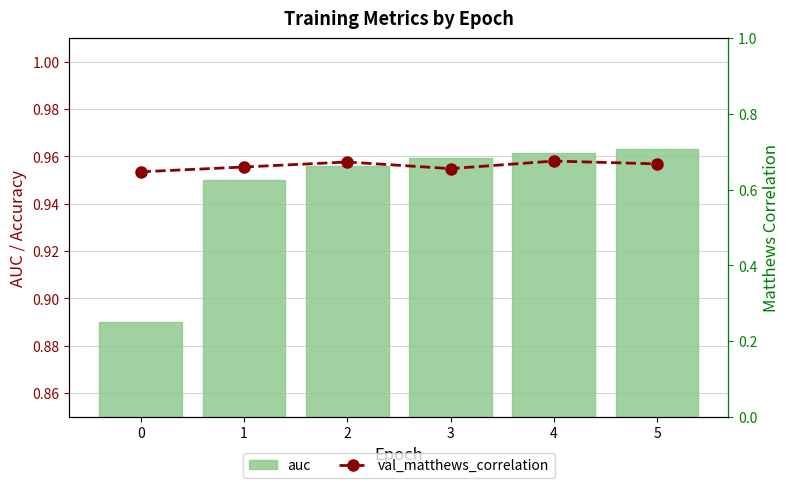

Is it true that auc equals 1.3 at 1?

False